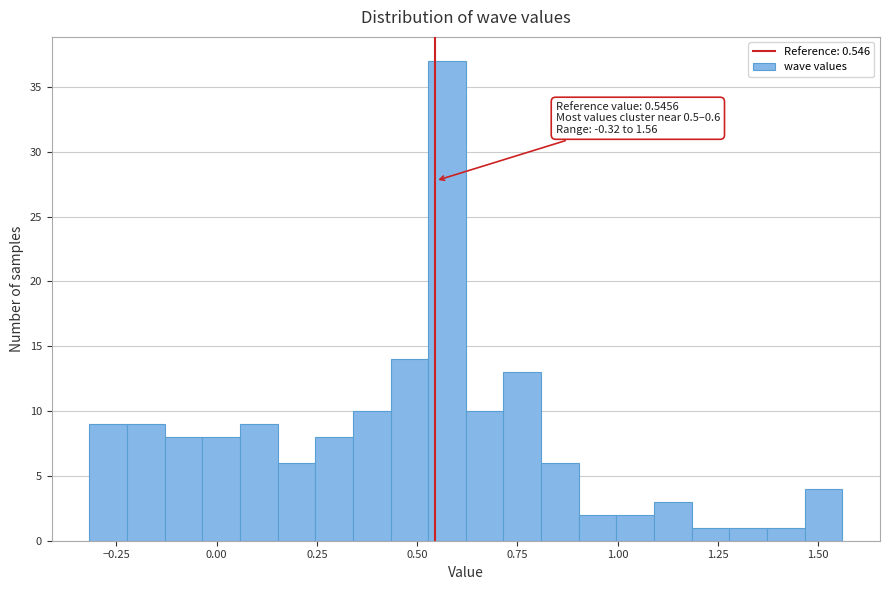

Around what value on the x-axis is the tallest bar? Give the approximate position of its centre, as read against the axis.

0.55